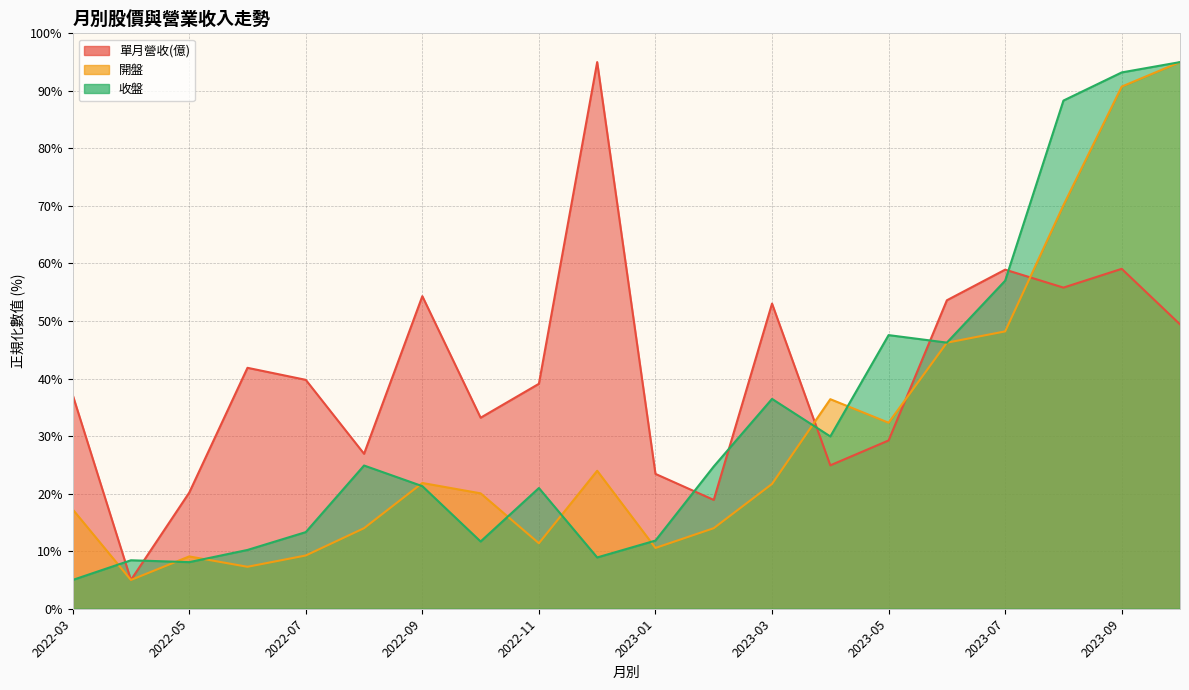

How many lines are shown in the chart?

3